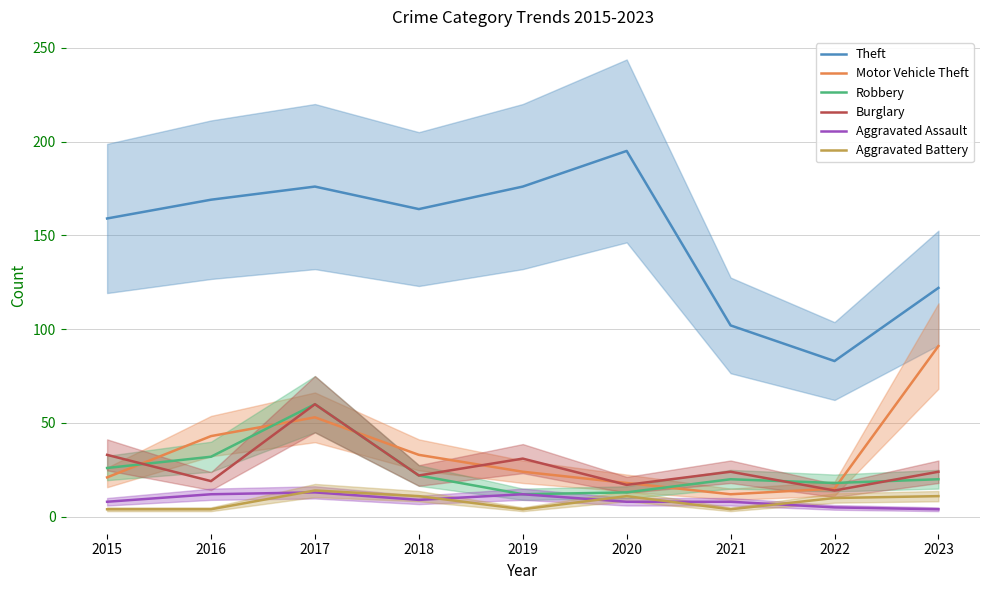

What is the difference between the Aggravated Assault values at 2016 and 2022?

7